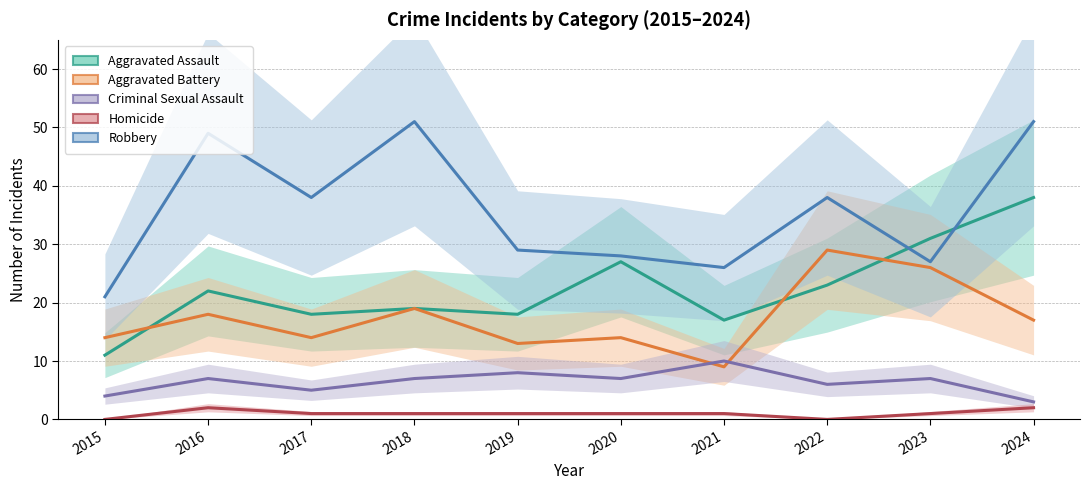

The Aggravated Assault series shows 11 at 2015. True or false?

True